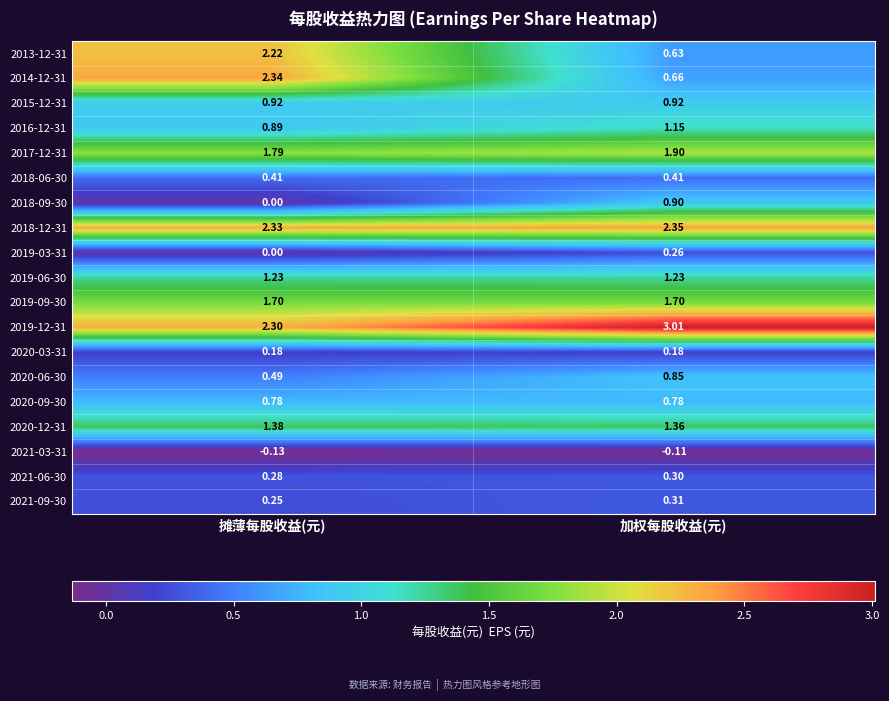

At which label does 2016-12-31 reach its minimum?

摊薄每股收益(元)